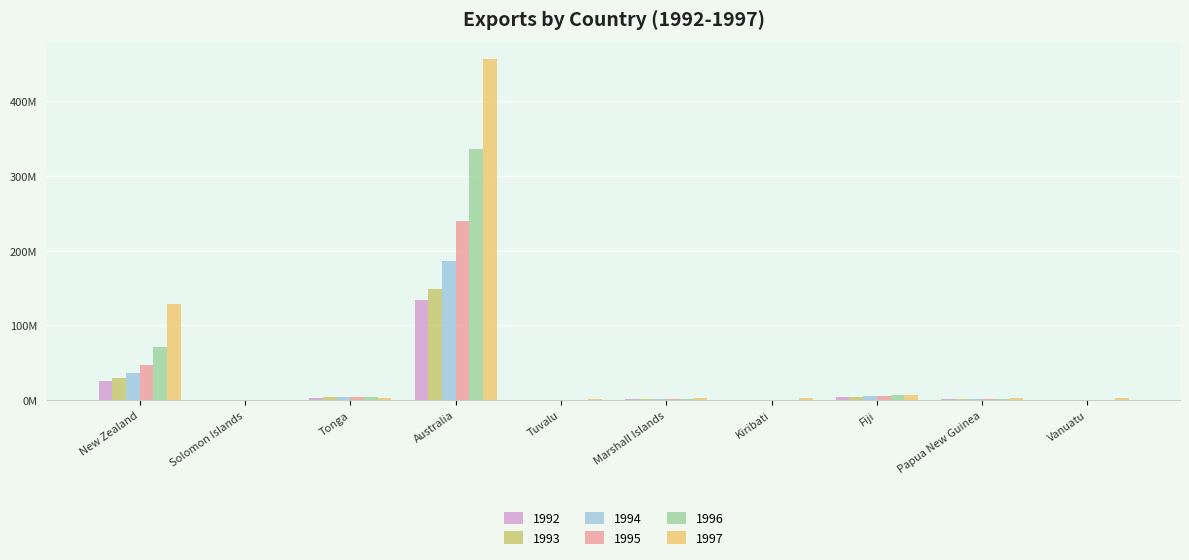

At how many categories does at least one series exceed 203346147?

1